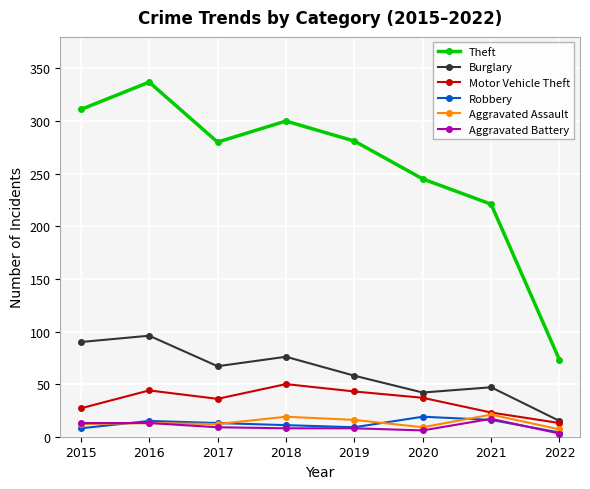

What is the approximate value of Robbery at 2019?

9